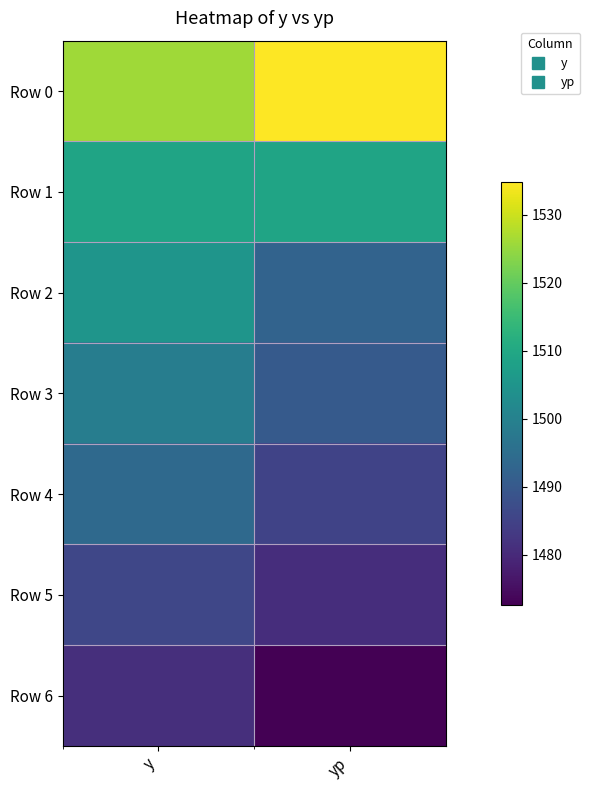

What is the total value across all series at yp?

10464.9